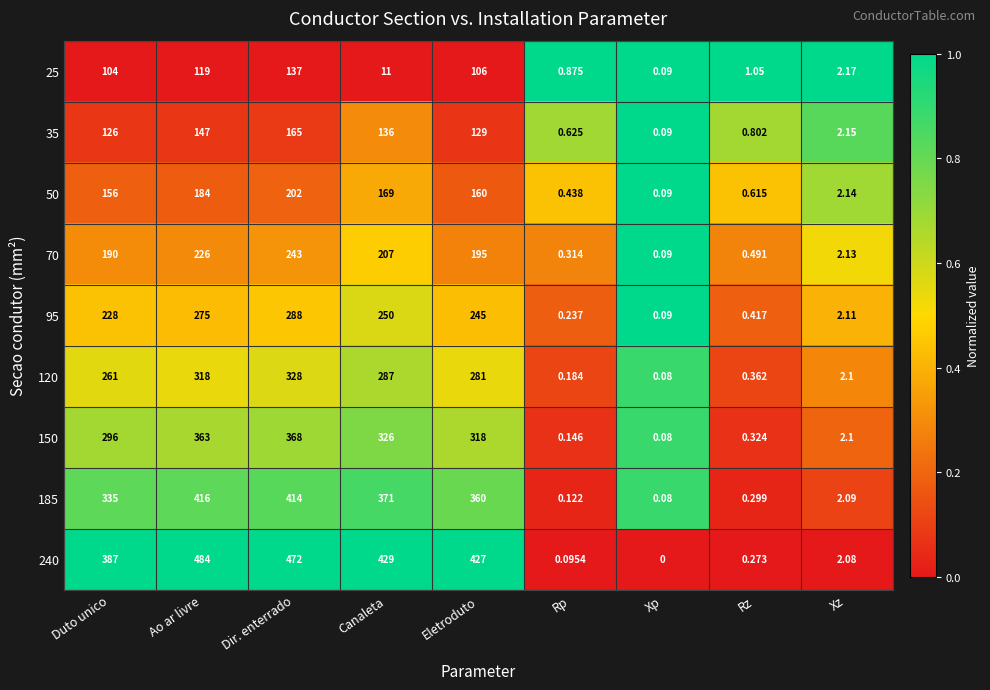

Is the value of 25 at Dir. enterrado greater than the value of 35 at Rp?

Yes